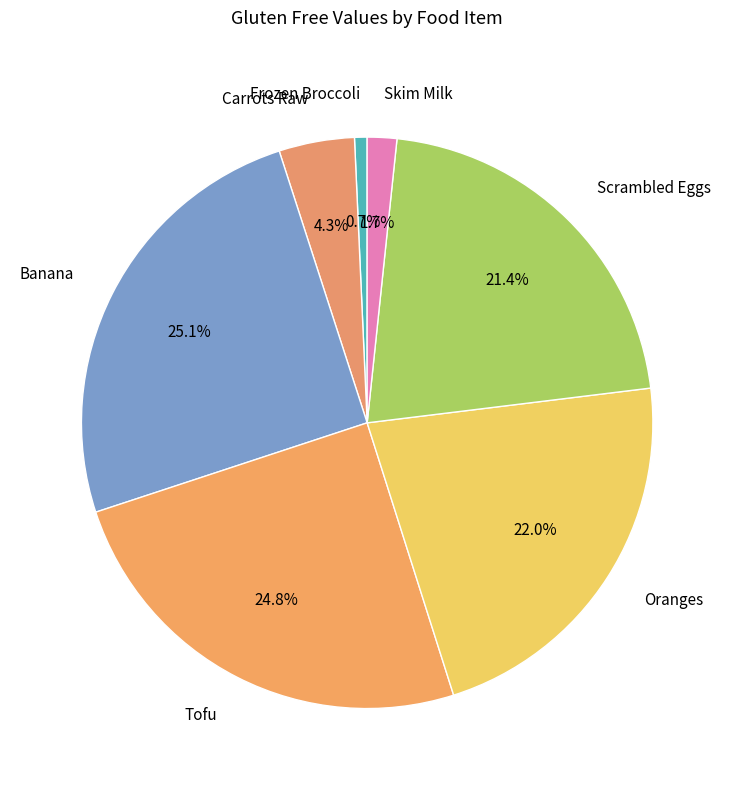

How many segments does this pie chart have?

7